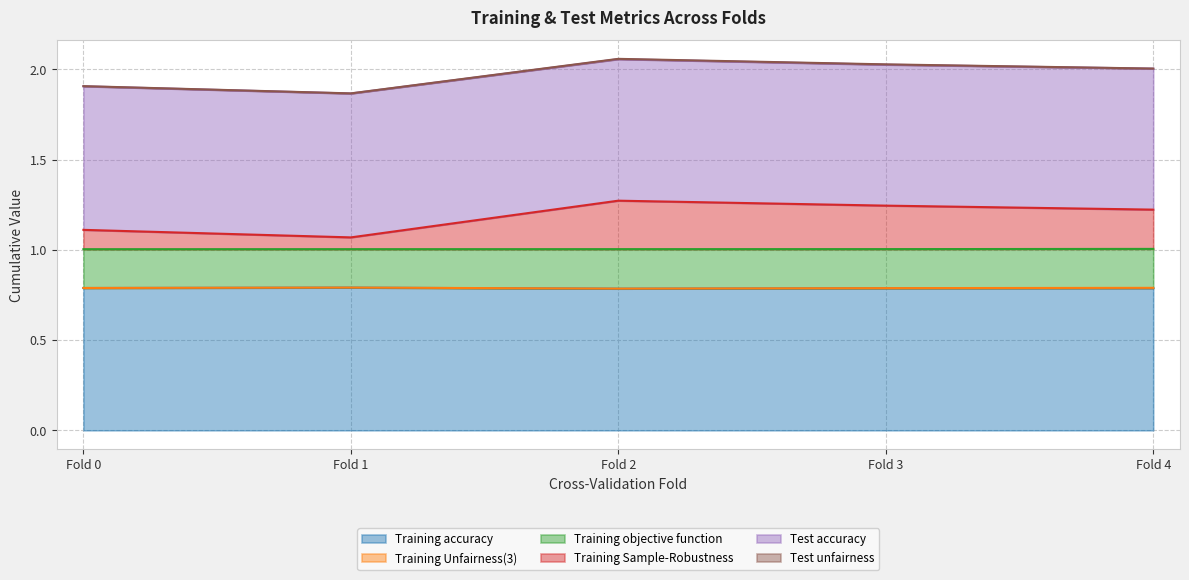

How many Training accuracy values are between 0 and 1?

5